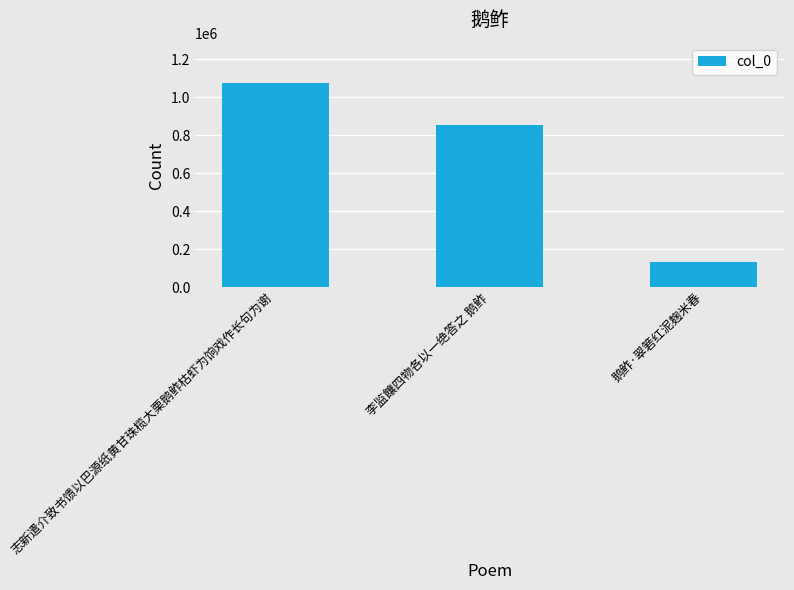

What is the average value?

685435